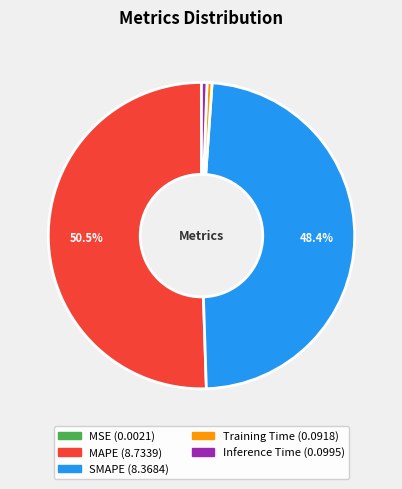

Between Inference Time and SMAPE, which is larger?

SMAPE